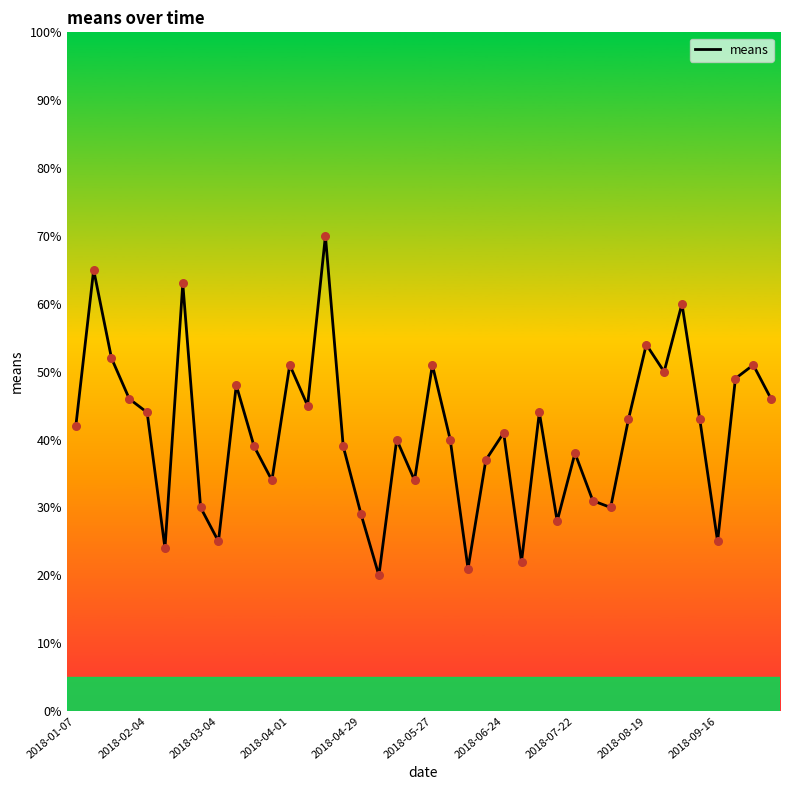

What is the minimum value shown in the chart?

20